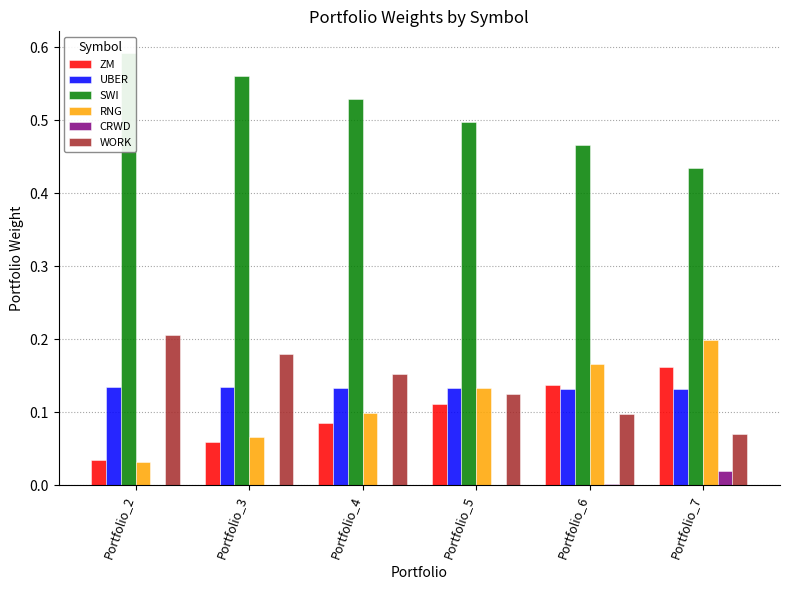

What is the value of the WORK bar at the 2nd from the left?

0.2